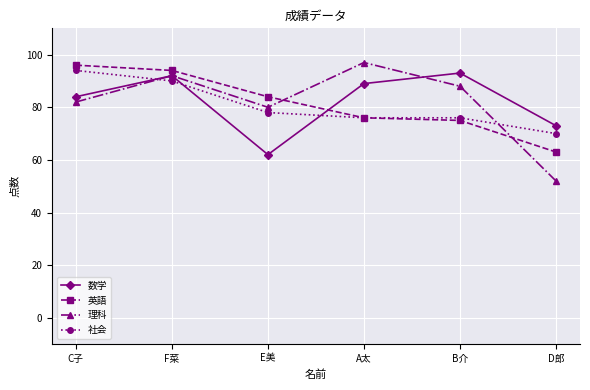

Which category has the highest value in the 英語 series?

C子